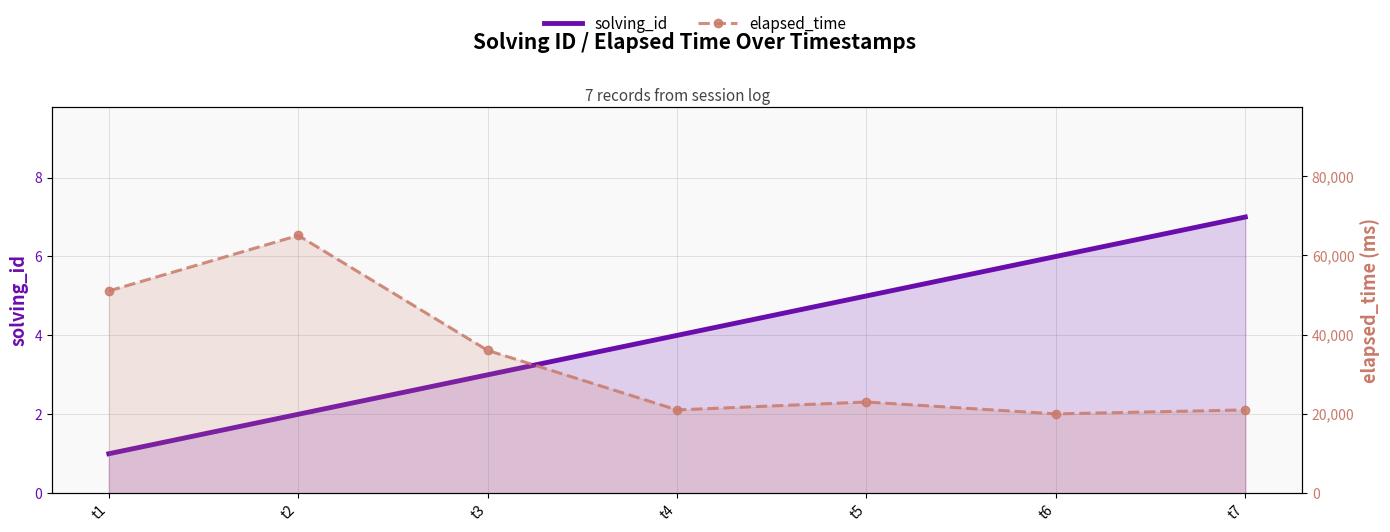

Is the value of solving_id at t6 greater than the value of elapsed_time at t7?

No